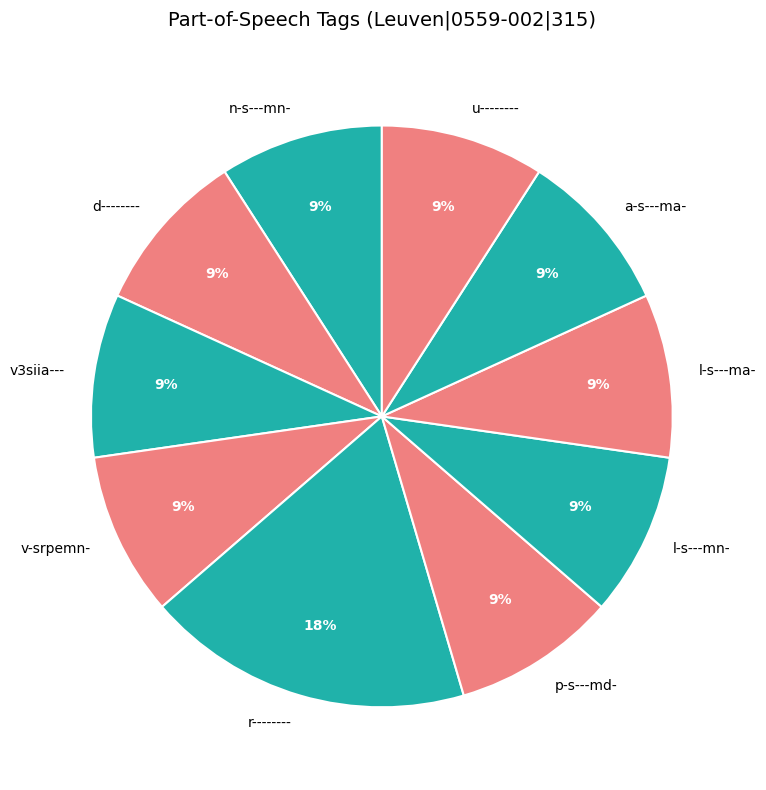

The v3siia--- slice represents 9% of the pie. True or false?

True